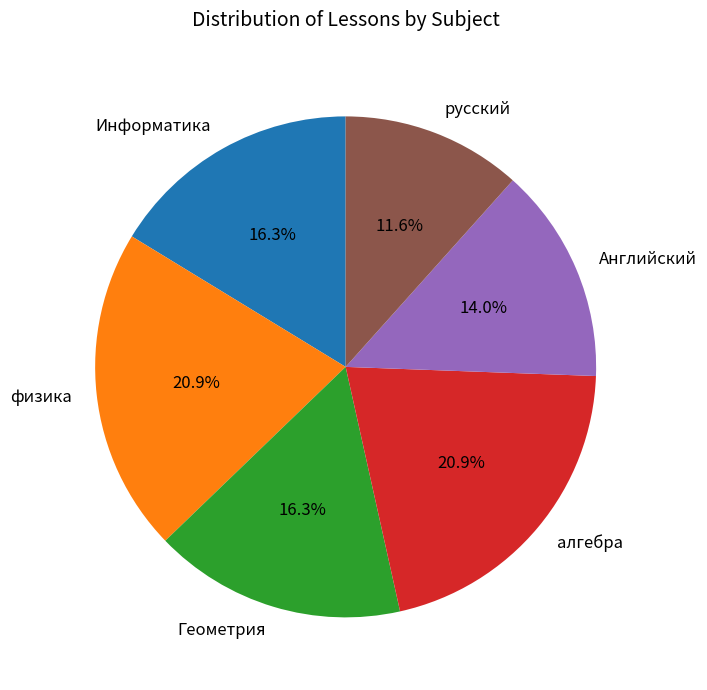

Which has a higher value, Английский or русский?

Английский